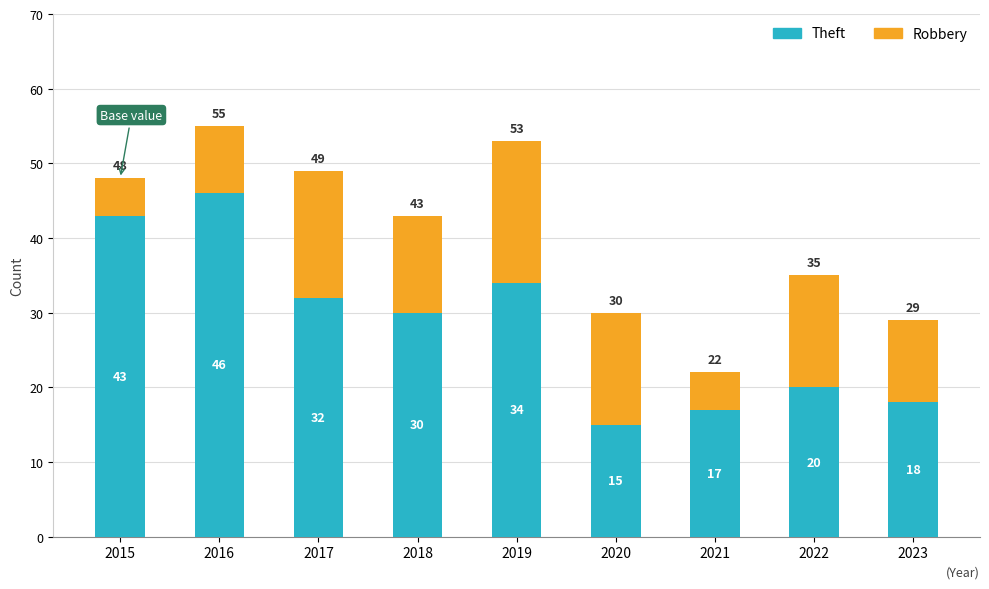

Reading left to right, what are the values for Theft?

43	46	32	30	34	15	17	20	18